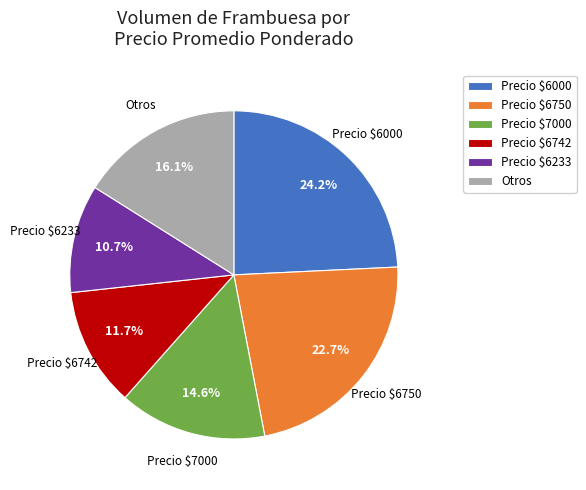

Approximately how many times larger is the value at Precio $6750 compared to Otros?

1.4